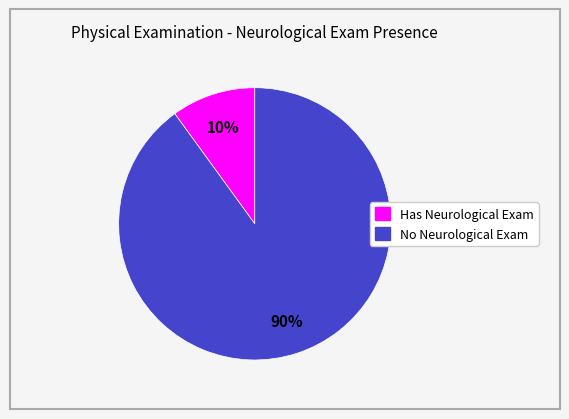

Is there a majority slice in this chart?

Yes